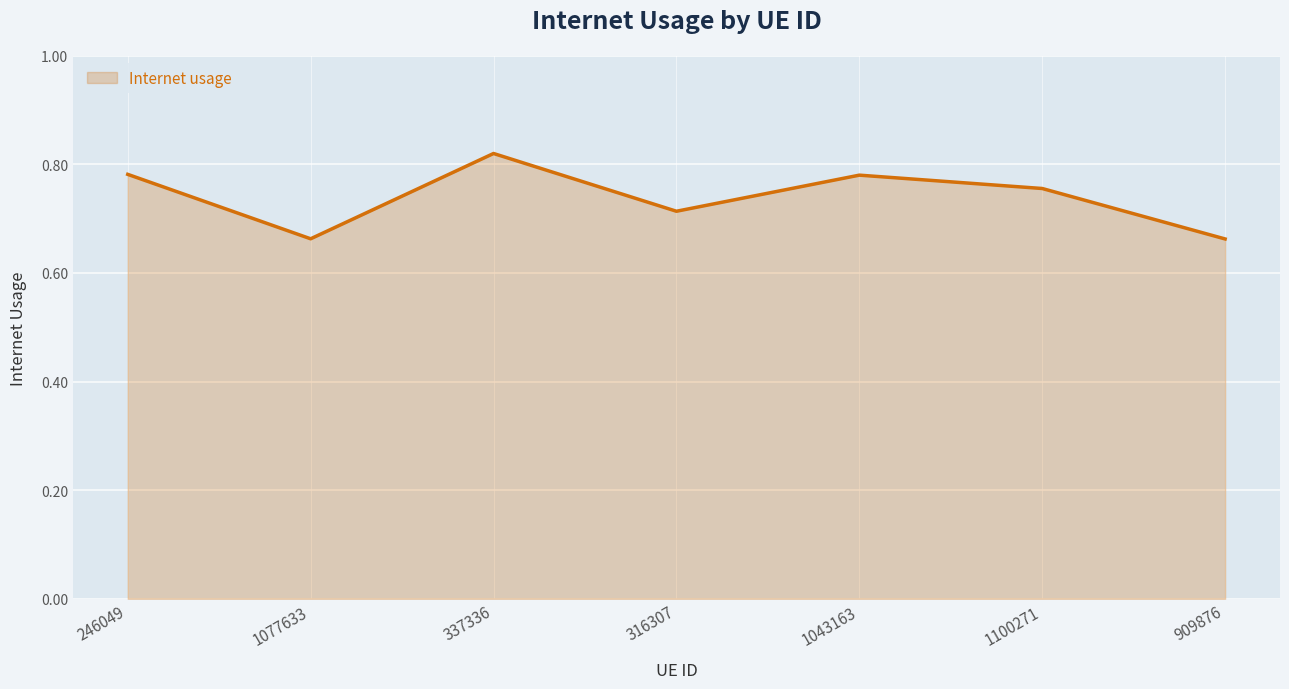

What is the difference between the second highest and second lowest values?

0.1